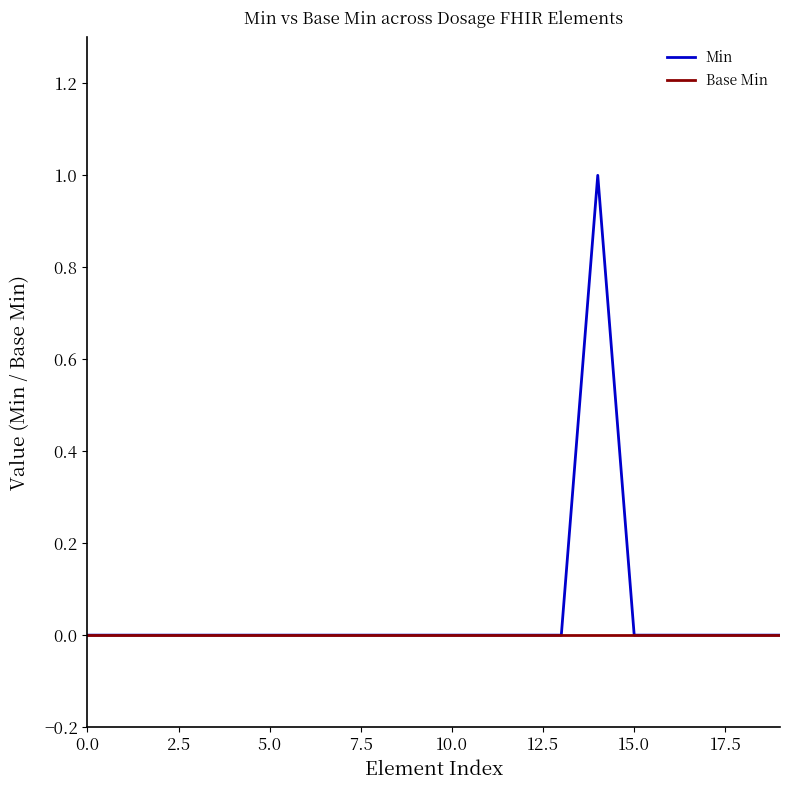

At how many categories does at least one series exceed 0?

1